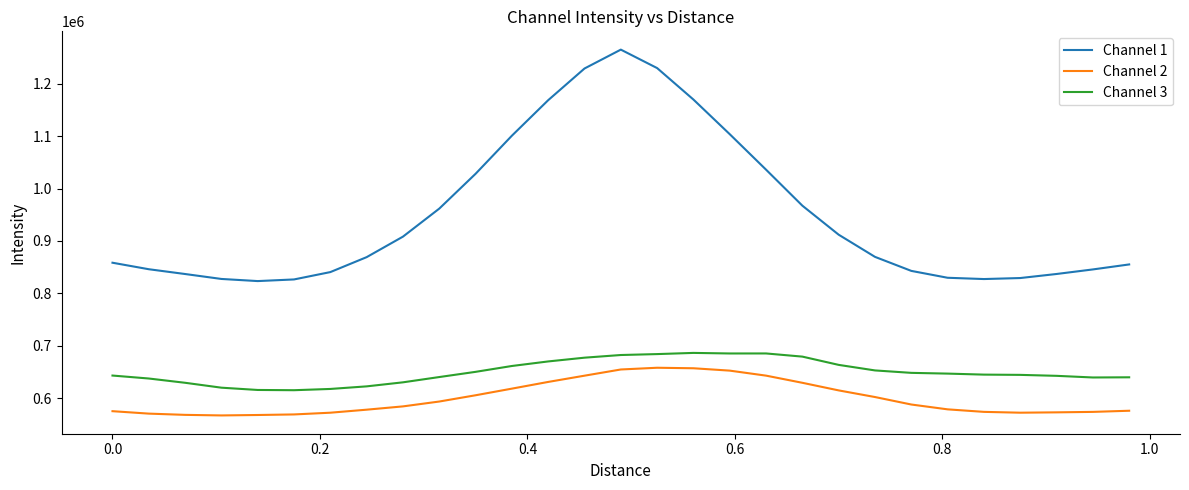

At how many categories does at least one series exceed 1241926?

1